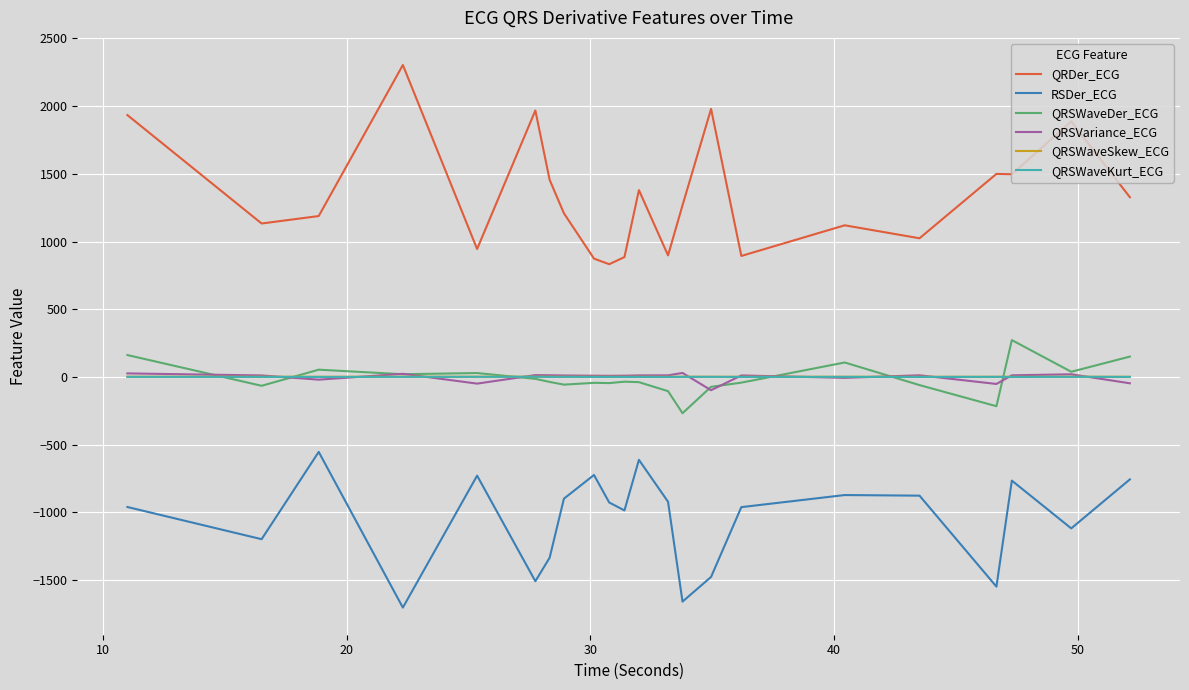

Which series has the largest total across all categories?

QRDer_ECG